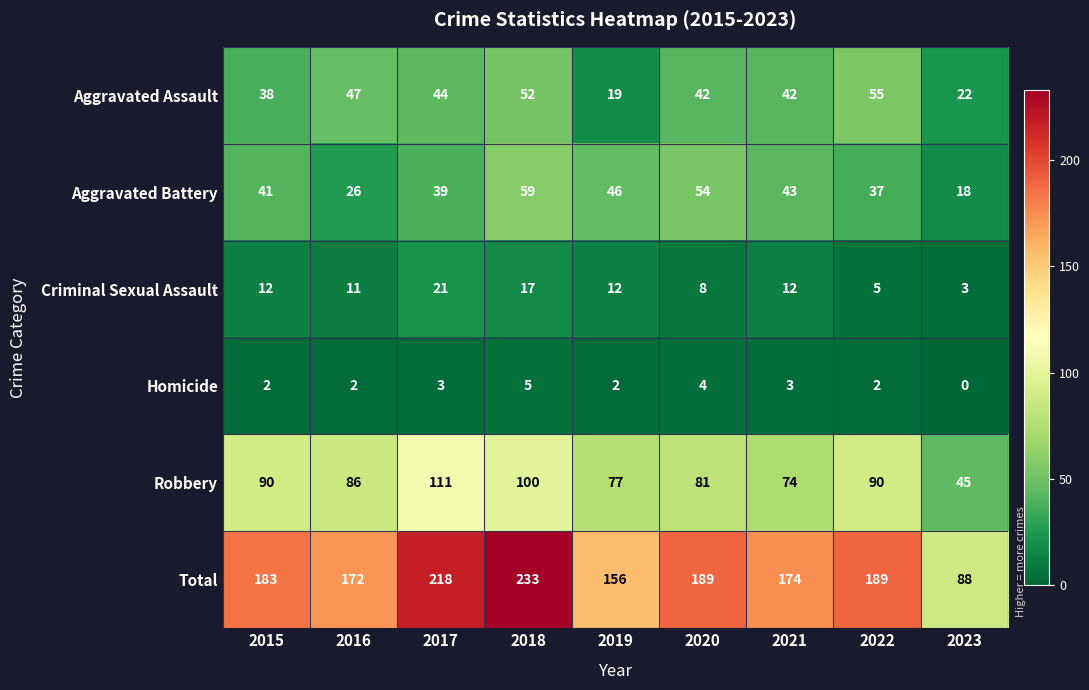

The value of Aggravated Battery at 2018 is 98. True or false?

False